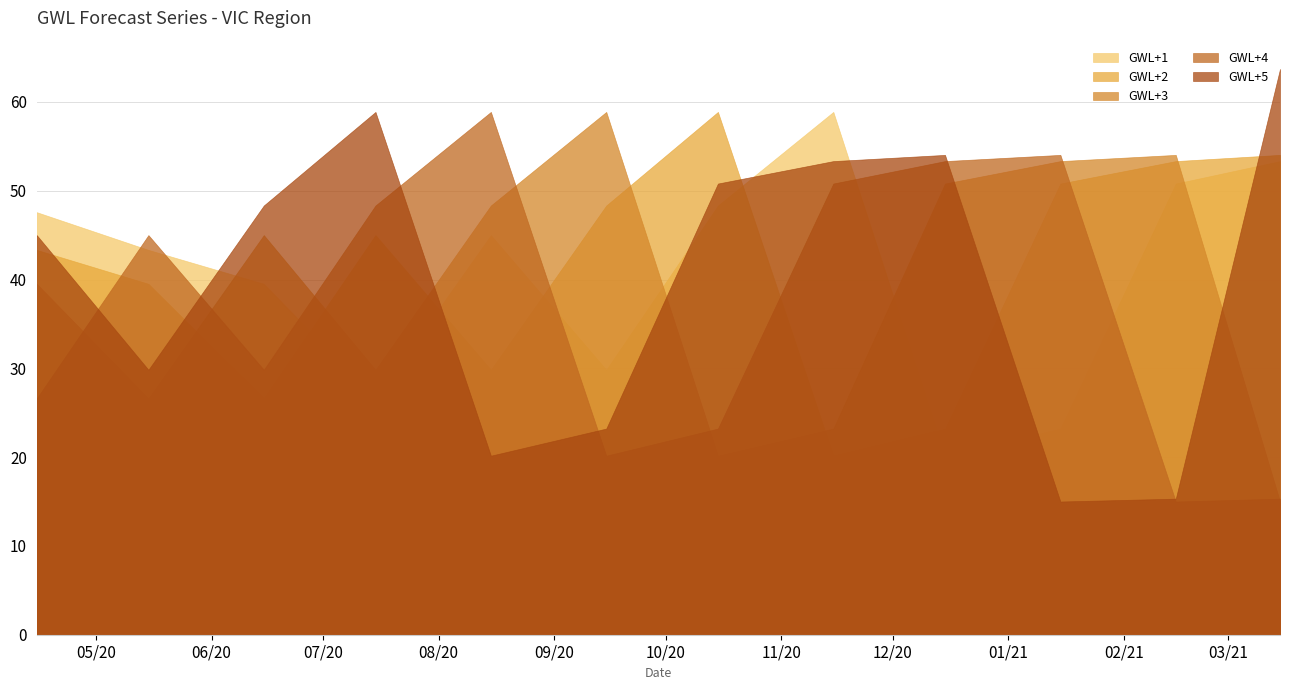

Where is the first local maximum for GWL+3?

2020-06-15